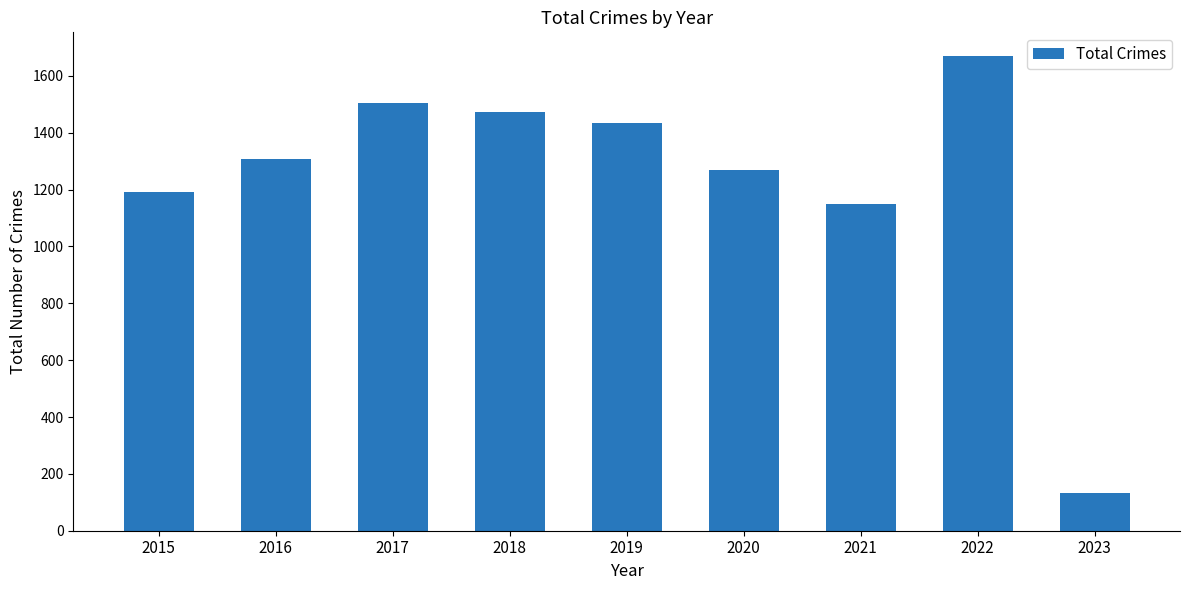

Rank the categories by value from lowest to highest.

2023, 2021, 2015, 2020, 2016, 2019, 2018, 2017, 2022